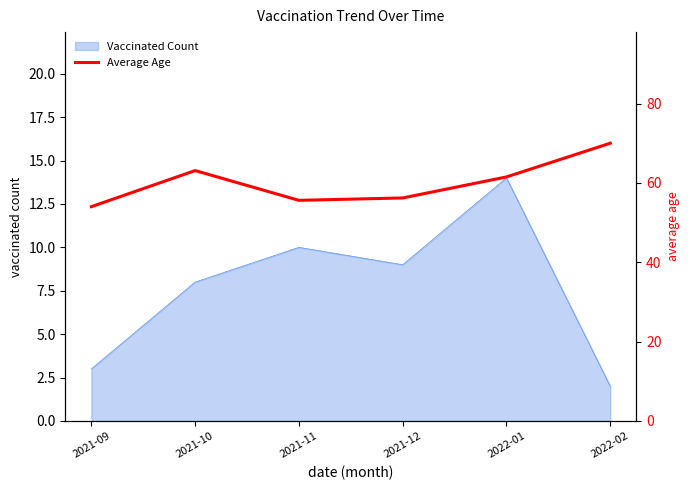

What is the greatest value displayed?

70.0